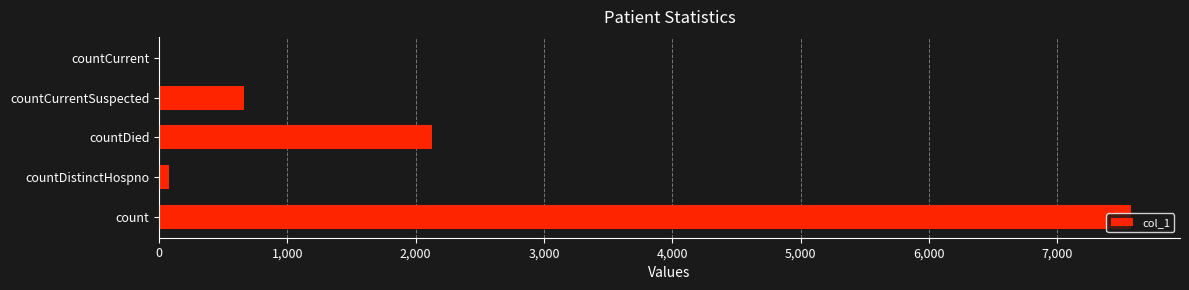

Where is the data nearest to the value 3789?

countDied